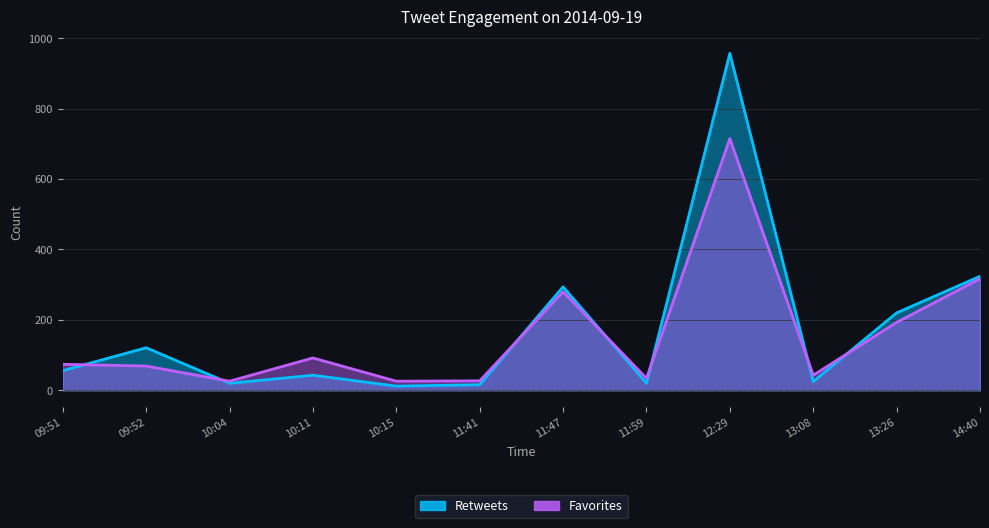

What is the difference between the highest and lowest values at 11:47?

14